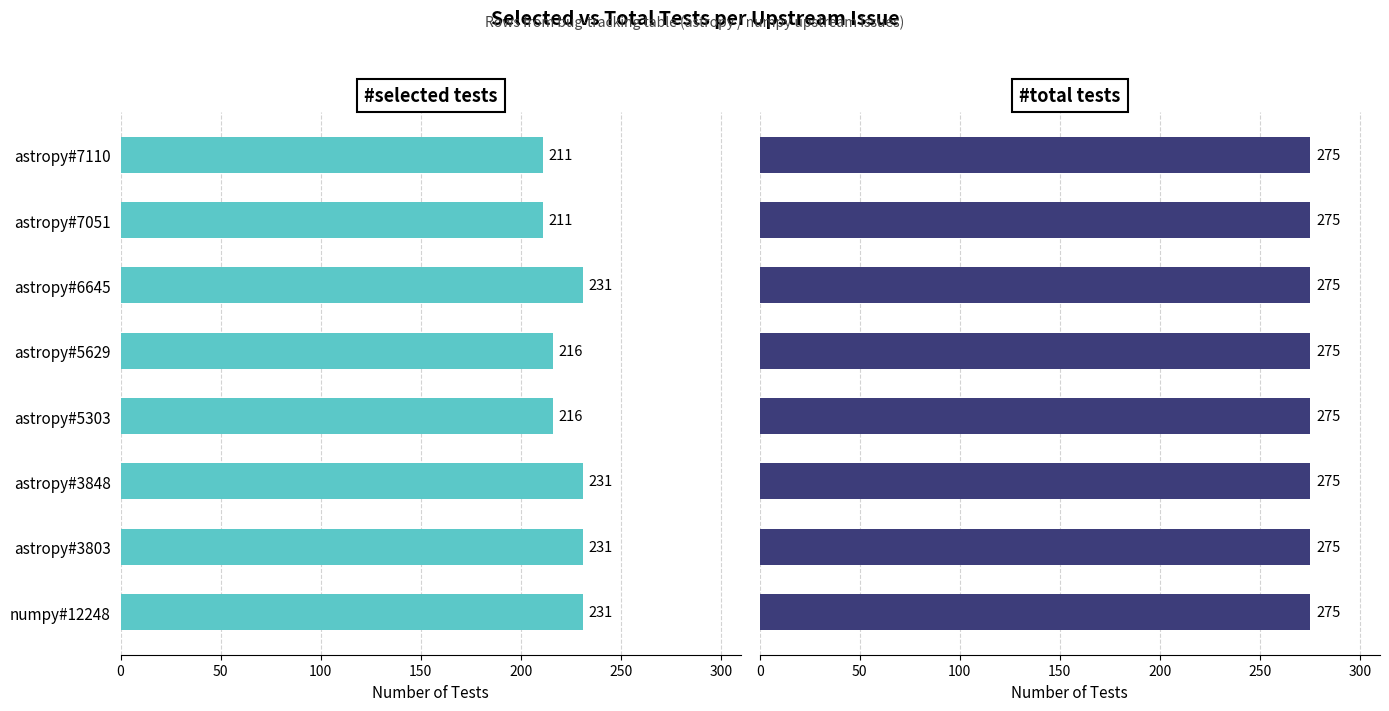

True or false: #selected tests has a value of 120.2 at numpy#12248.

False